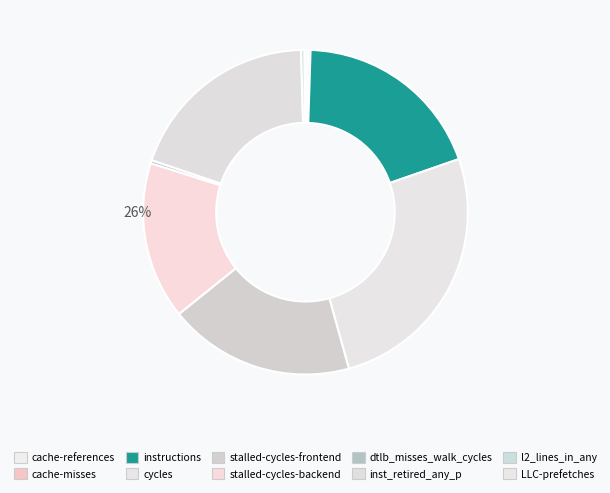

What percentage is NOT represented by cycles?

74.0%